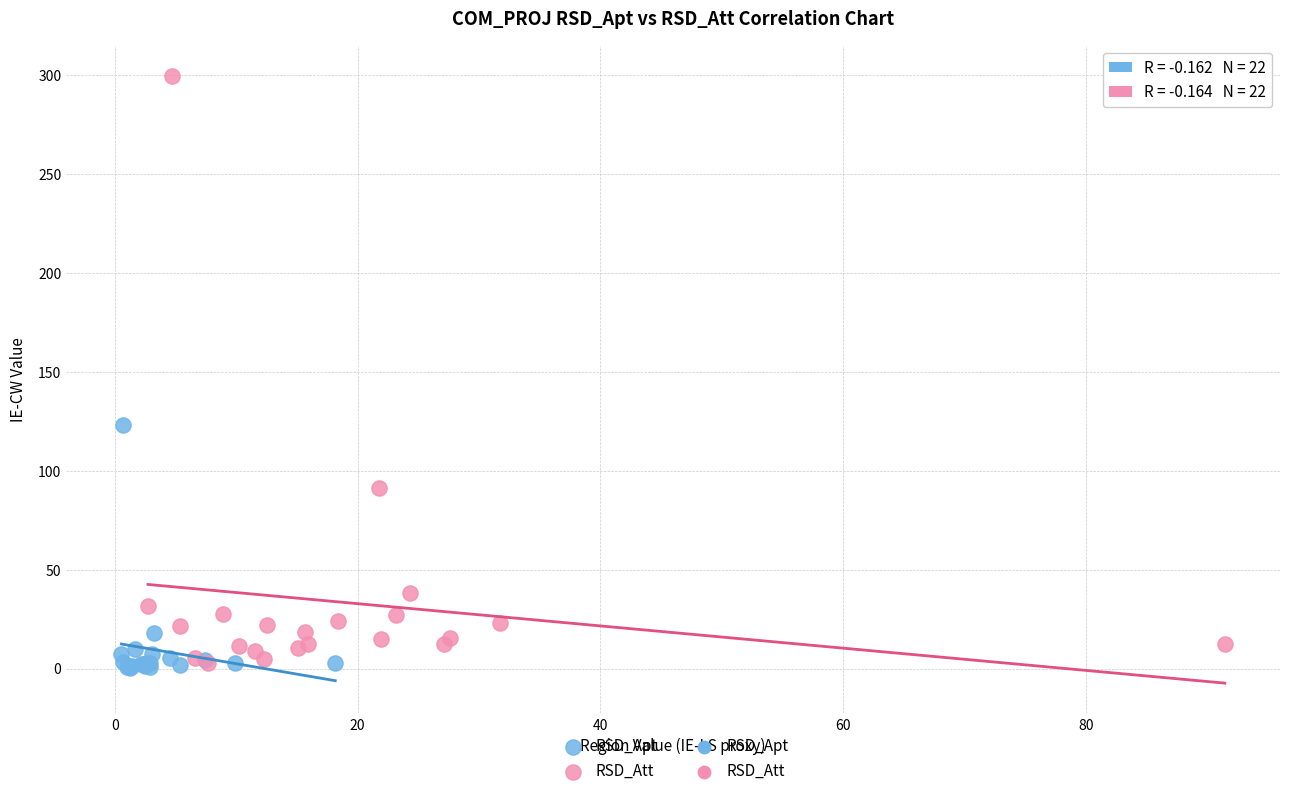

Which series has the largest Y range (max minus min)?

RSD_Att